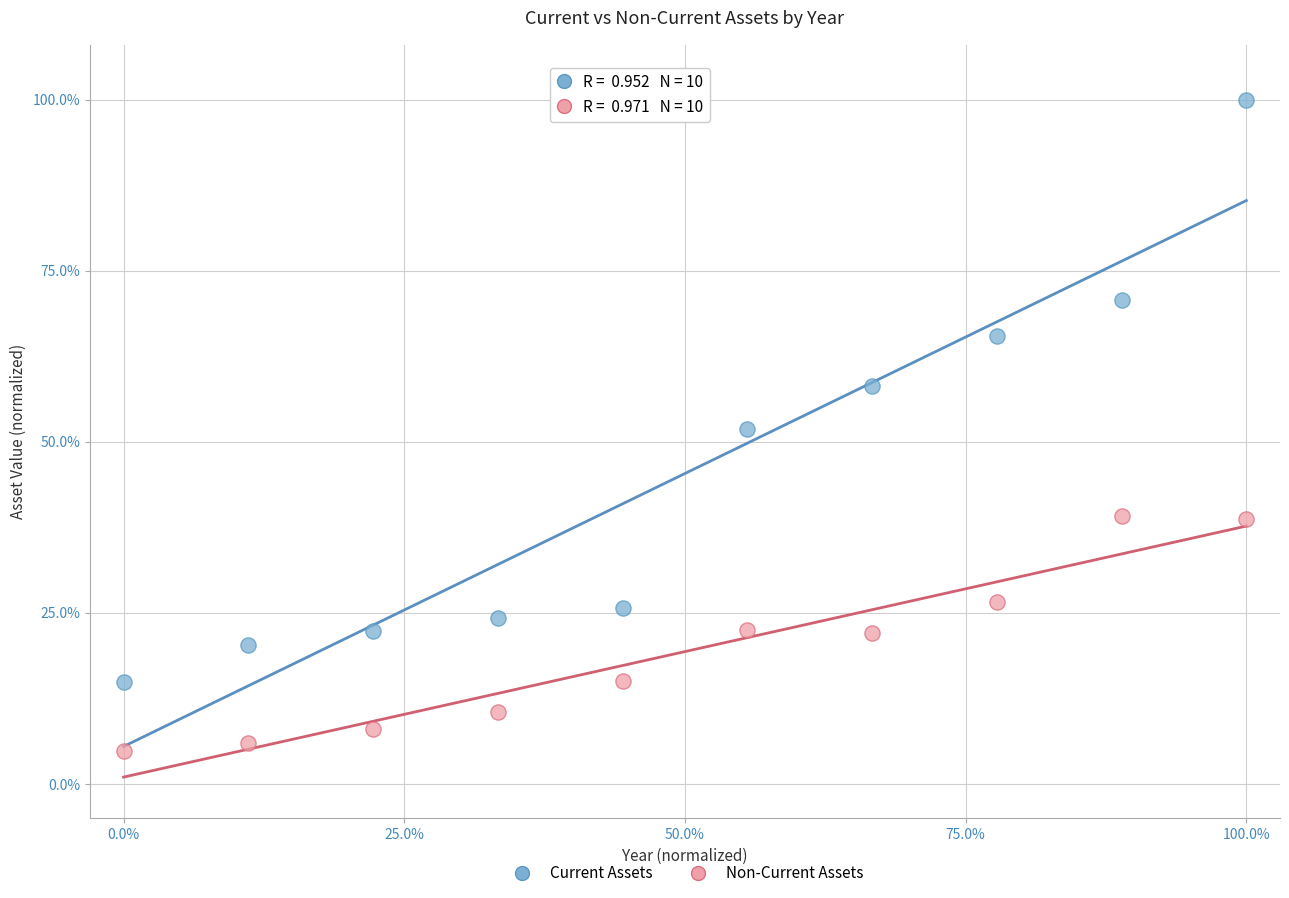

In the Current Assets series, what Y value is closest to 57?

58.2